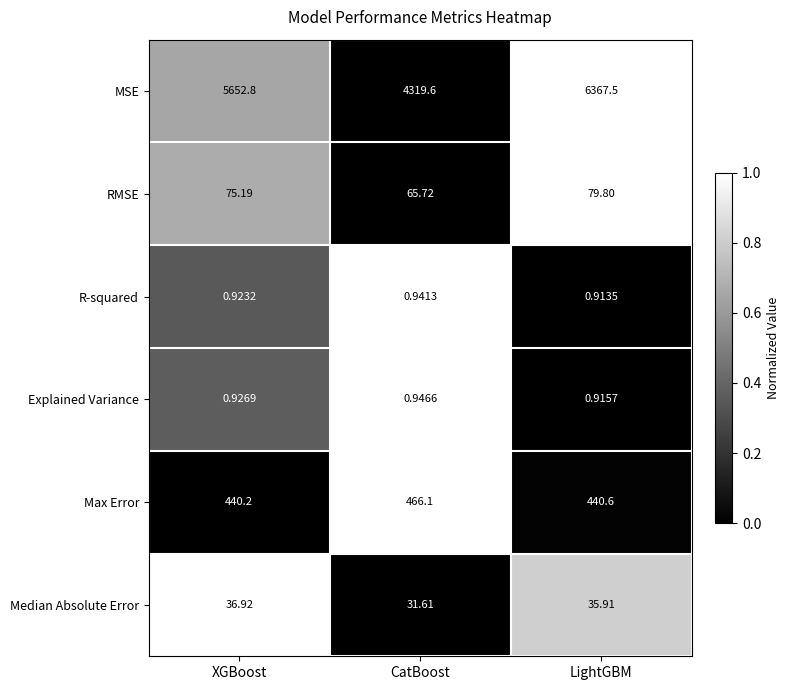

How many categories are shown in the chart?

3